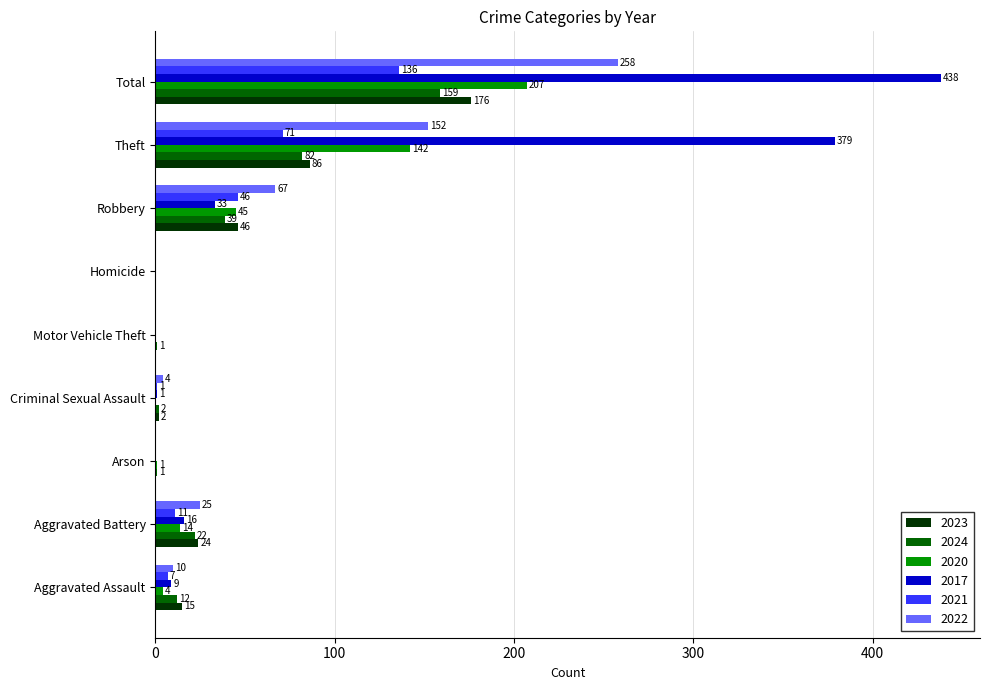

Is it true that 2020 equals 0 at Motor Vehicle Theft?

True